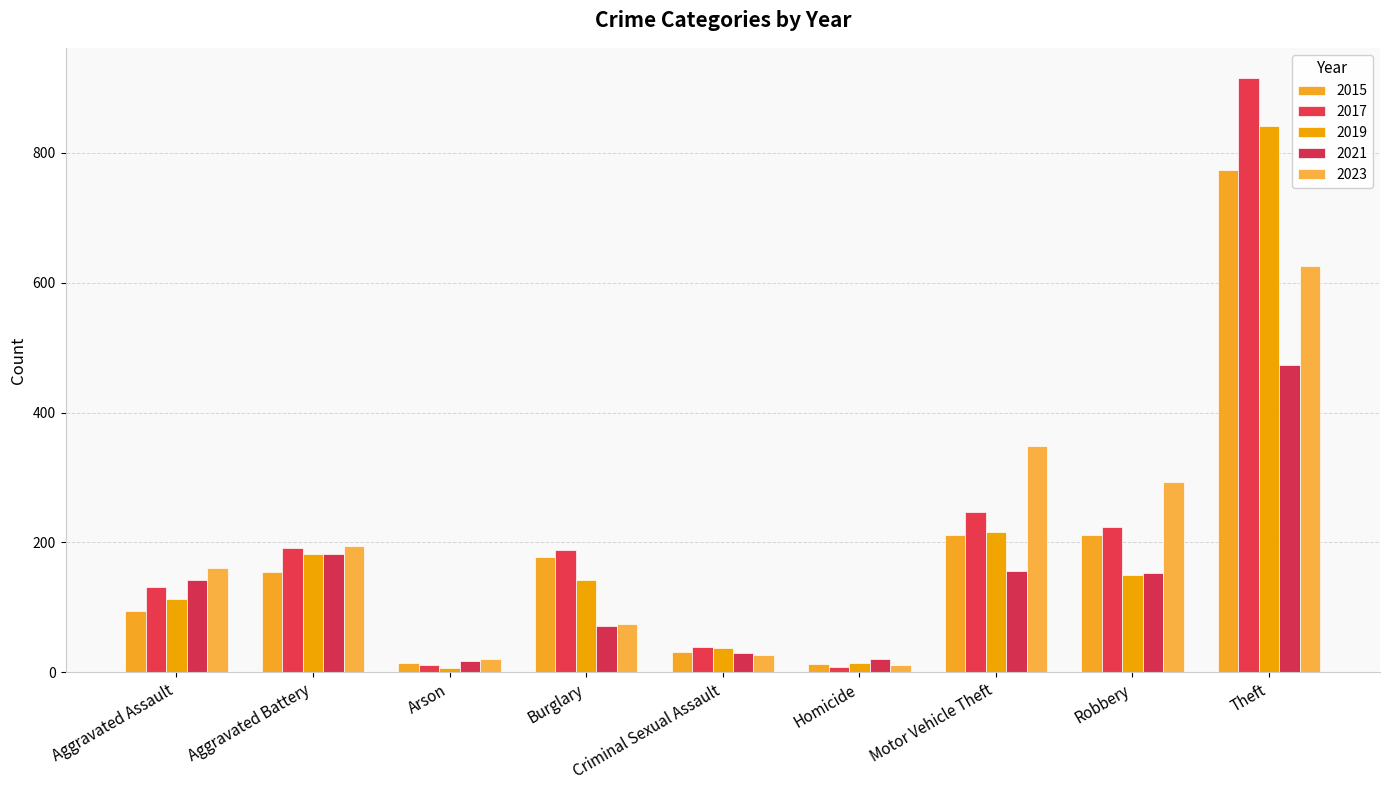

How many data points in 2021 are less than 142?

4